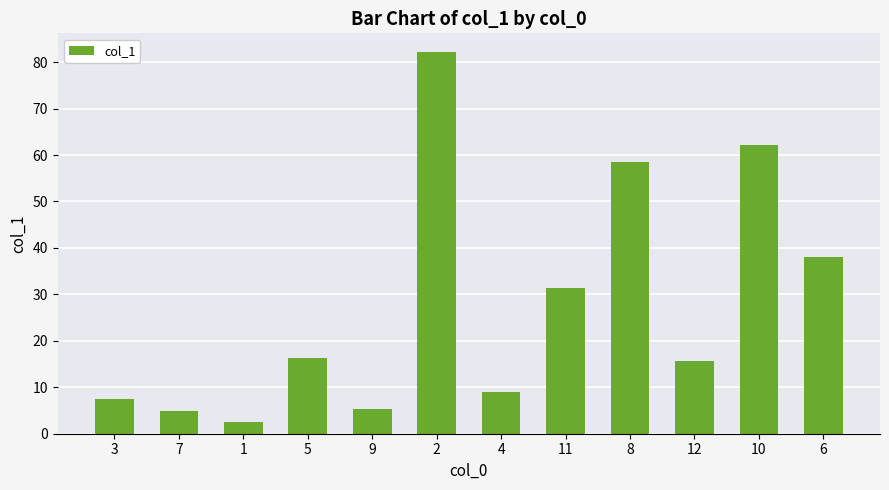

What is the value of the 12th bar from the left?

38.0